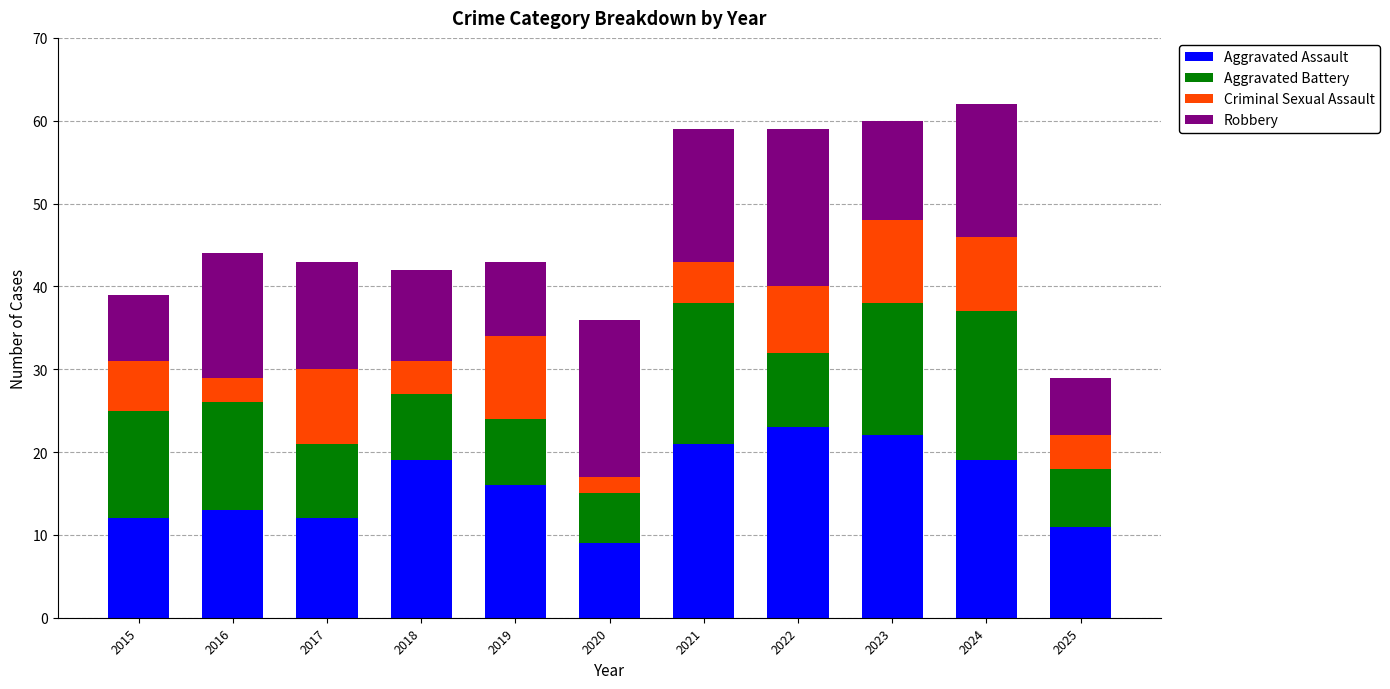

What is the lowest value of the Aggravated Assault series?

9